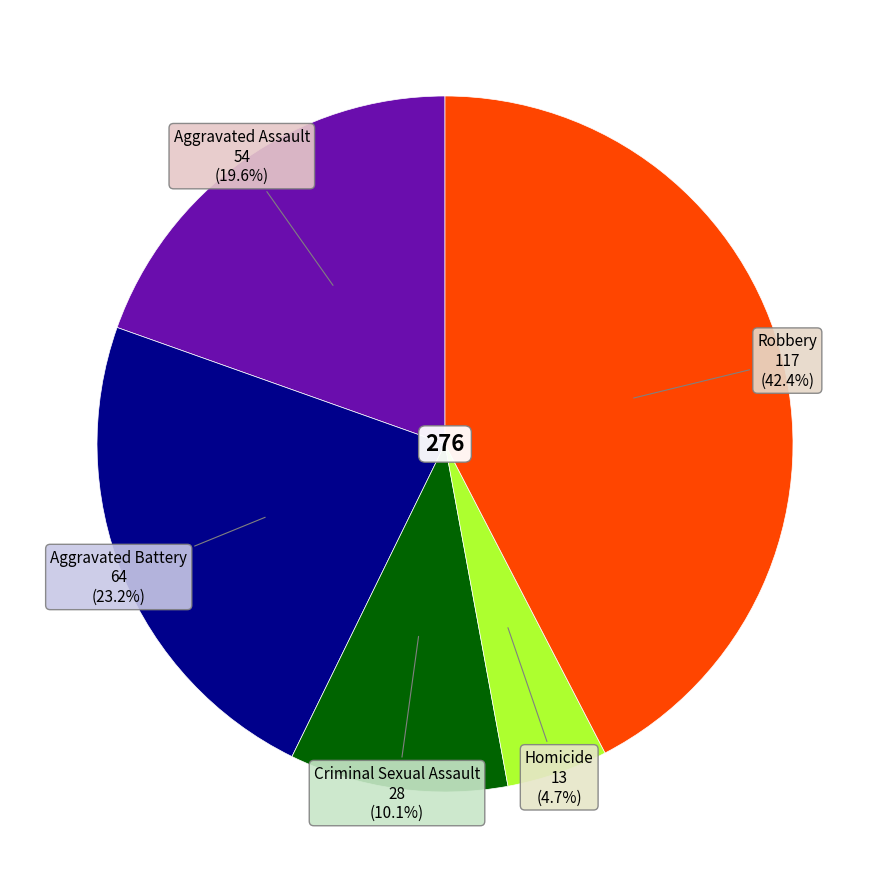

How many segments does this pie chart have?

5